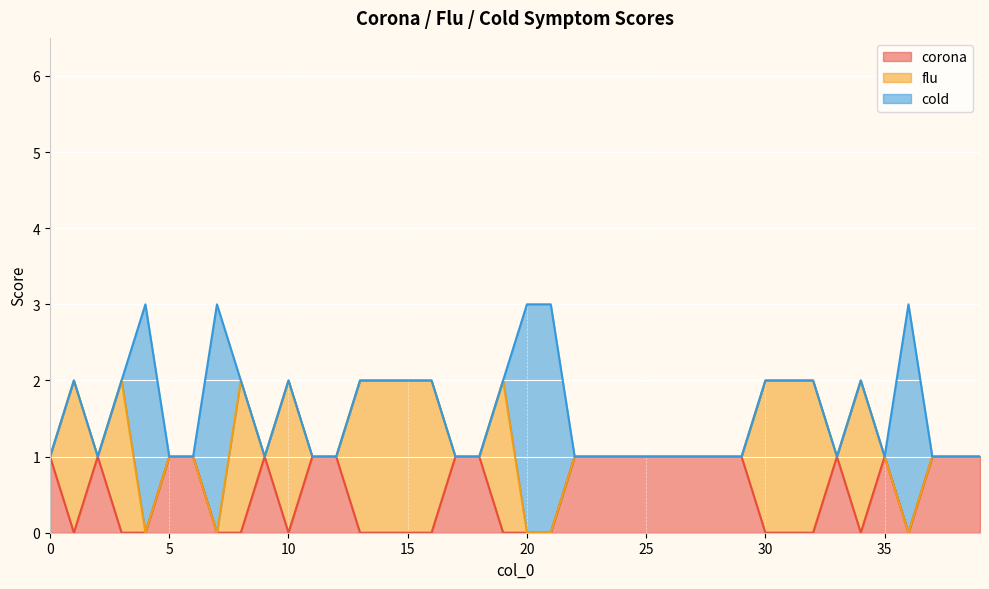

Which series has the largest total across all categories?

flu